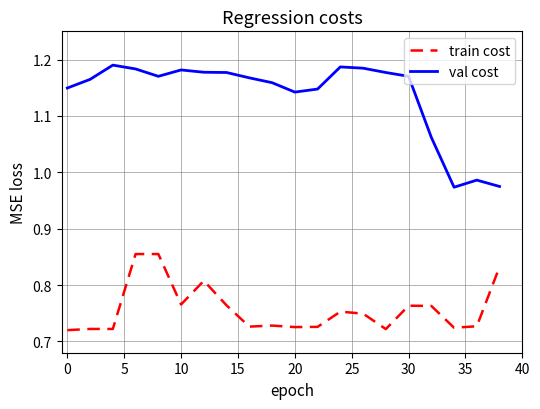

True or false: train cost and val cost intersect in this chart.

False